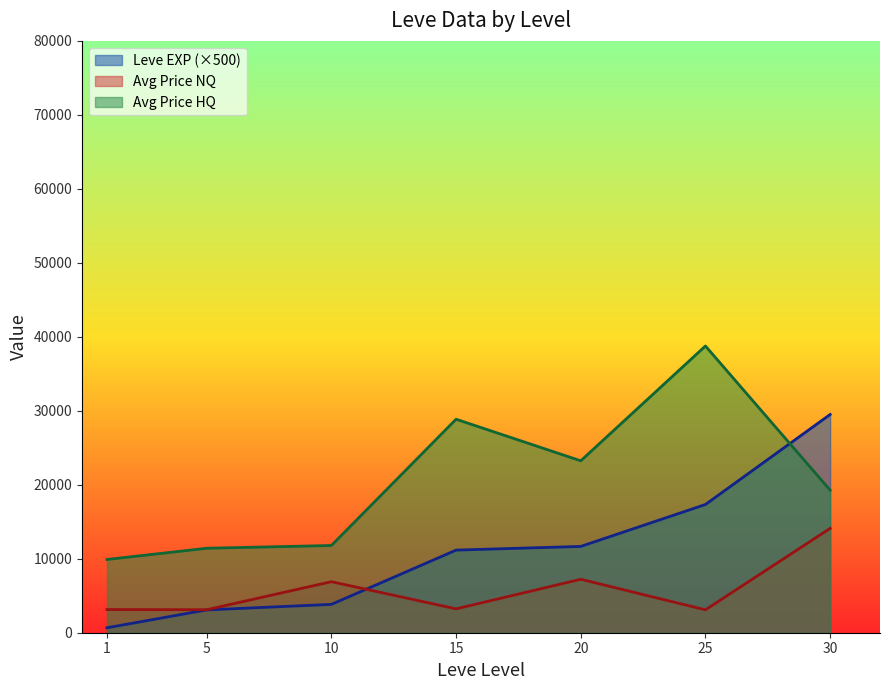

What is the average value of the currentAveragePrice series?

5413.0